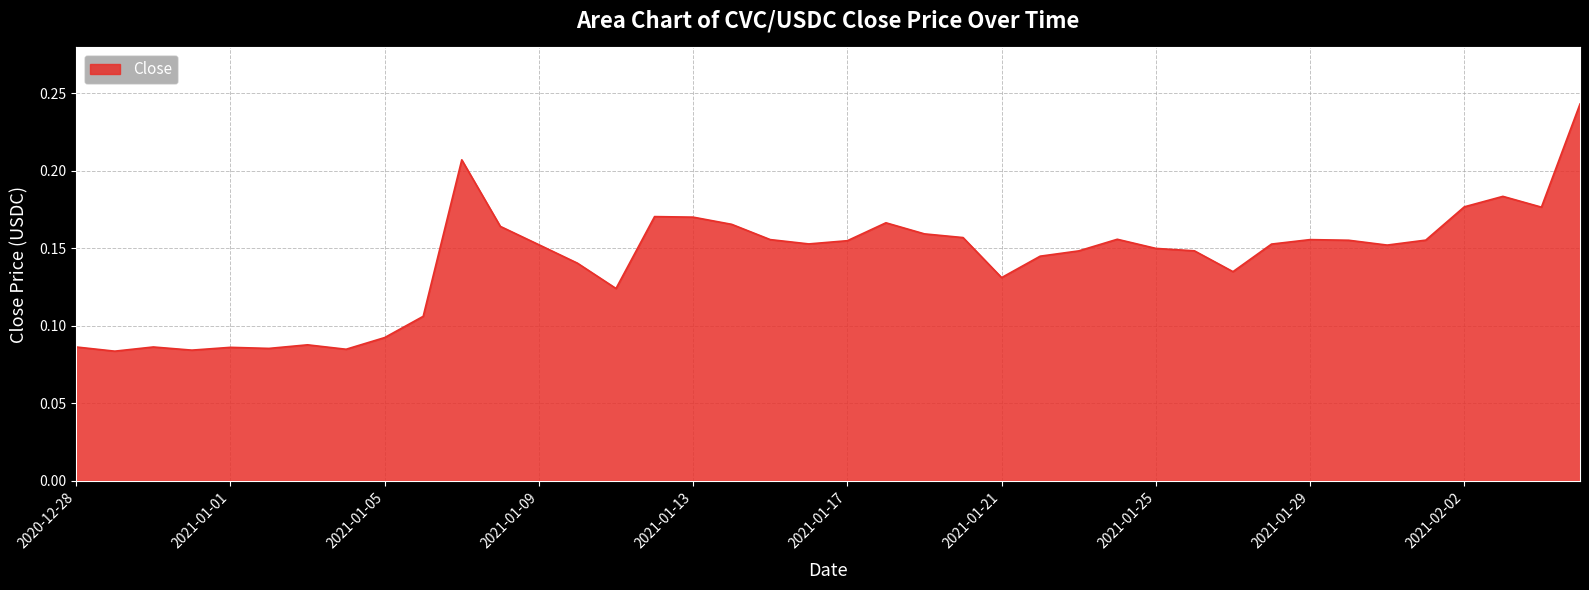

What is the average value?

0.1